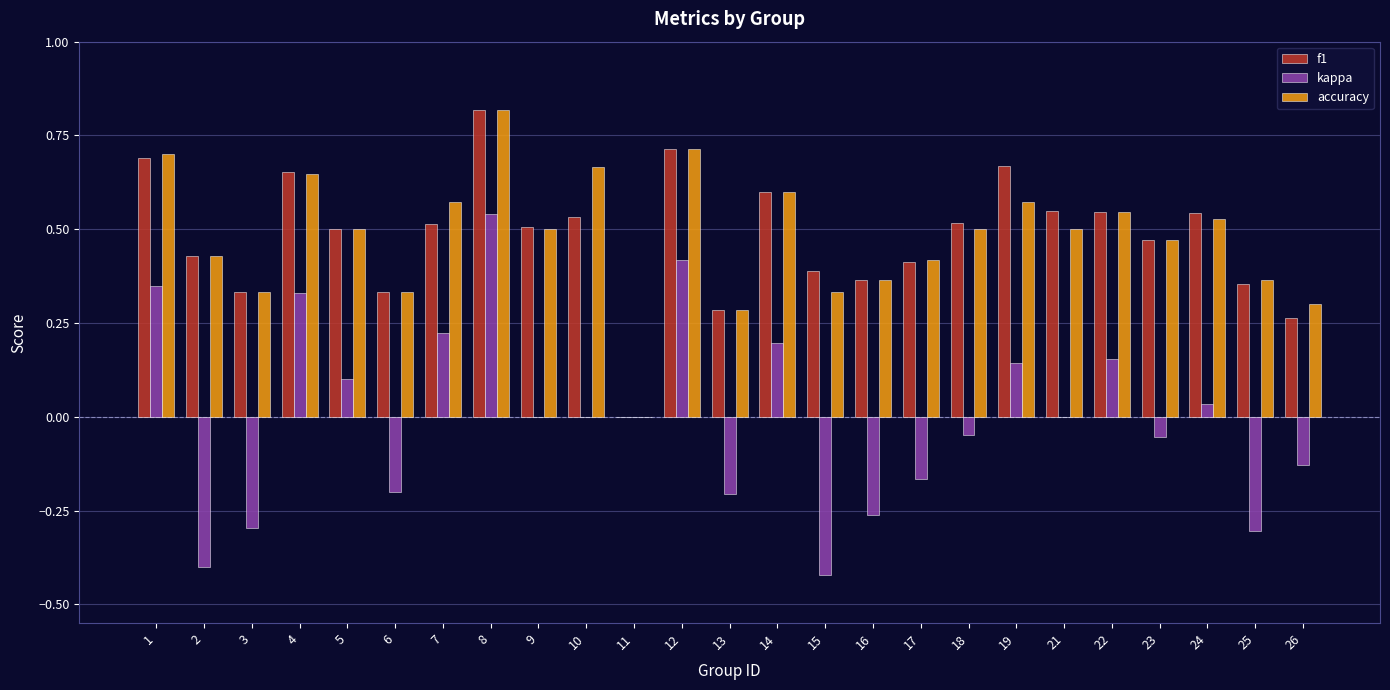

How many data points does each series have?

25